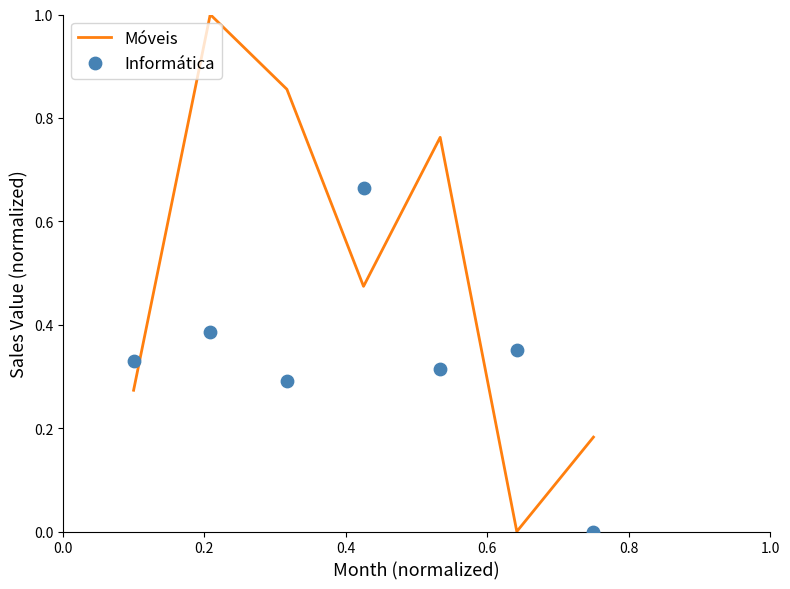

Which series has the largest Y range (max minus min)?

Móveis